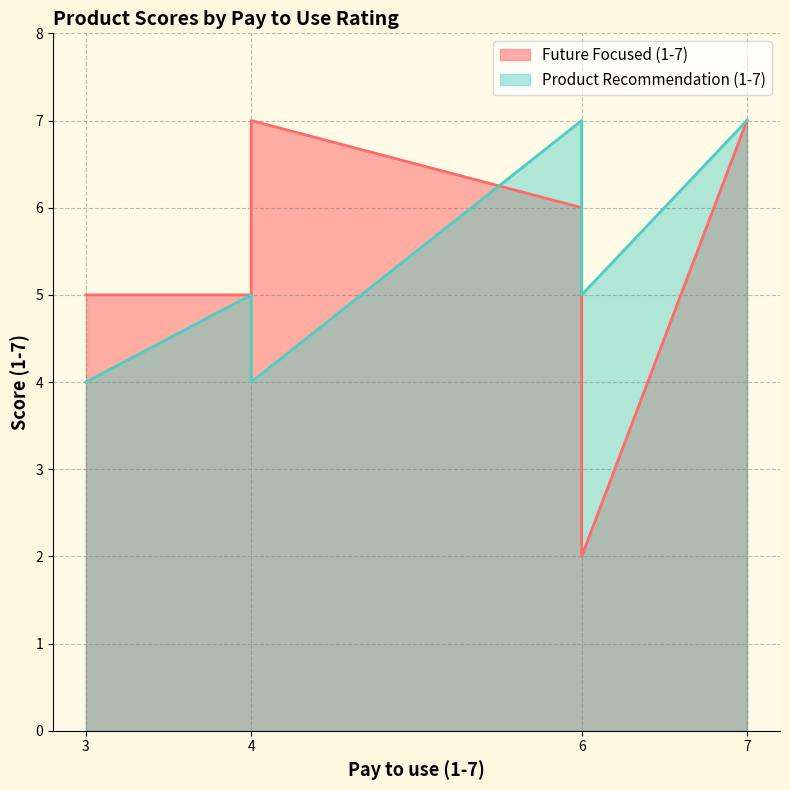

Is the value of Product Recommendation (1-7) at 4 greater than the value of Future Focused (1-7) at 6?

No